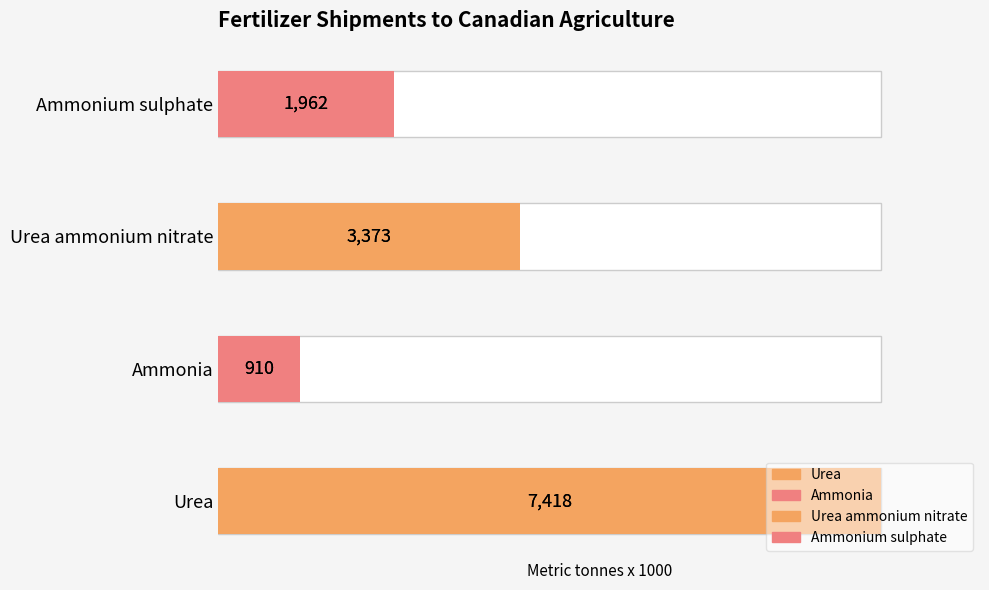

What is the sum of all values?

13663